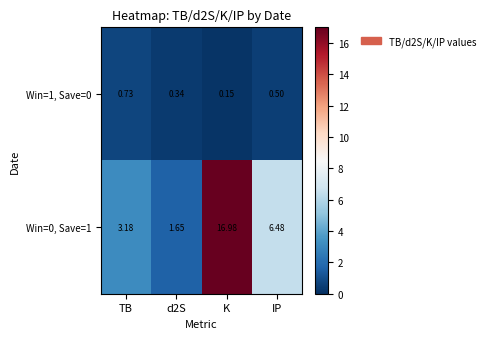

How many categories are shown in the chart?

4